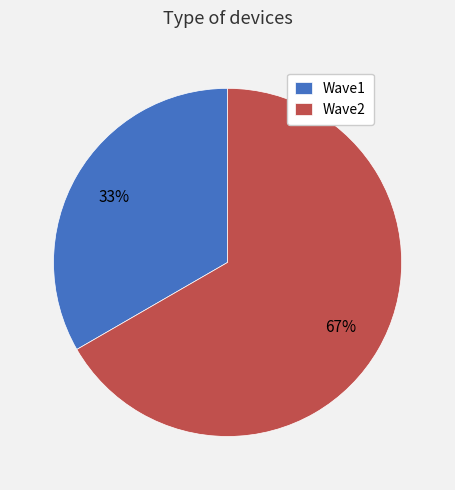

True or false: Wave1 accounts for 33% of the total.

True